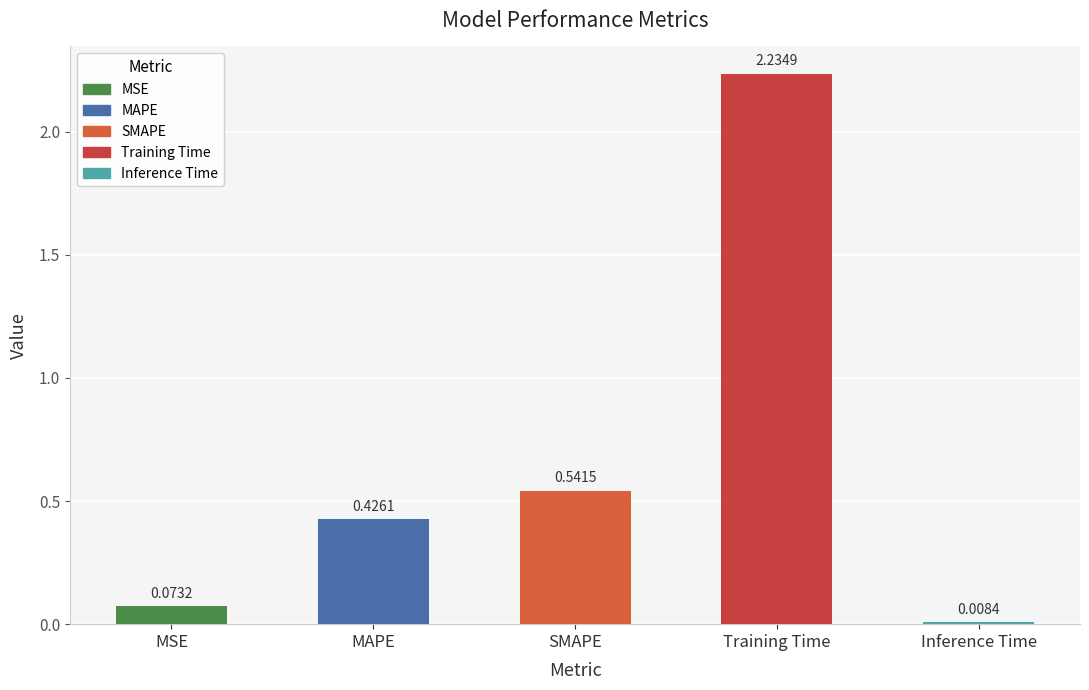

List the labels in order of value, smallest first.

Inference Time, MSE, MAPE, SMAPE, Training Time